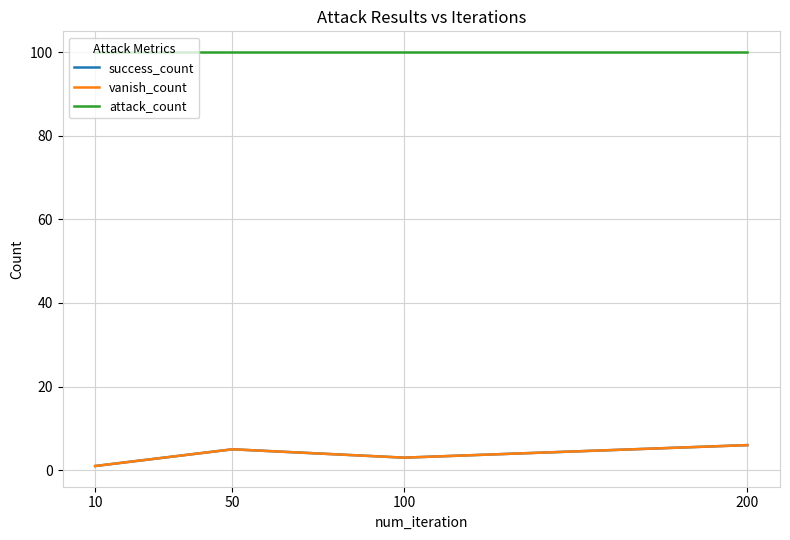

Where does the success_count series first go above 5?

200